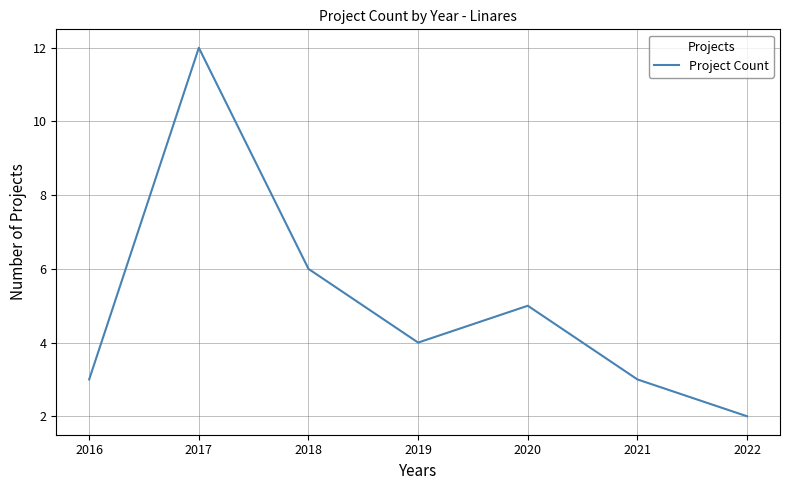

What is the change in value from 2020 to 2016?

-2